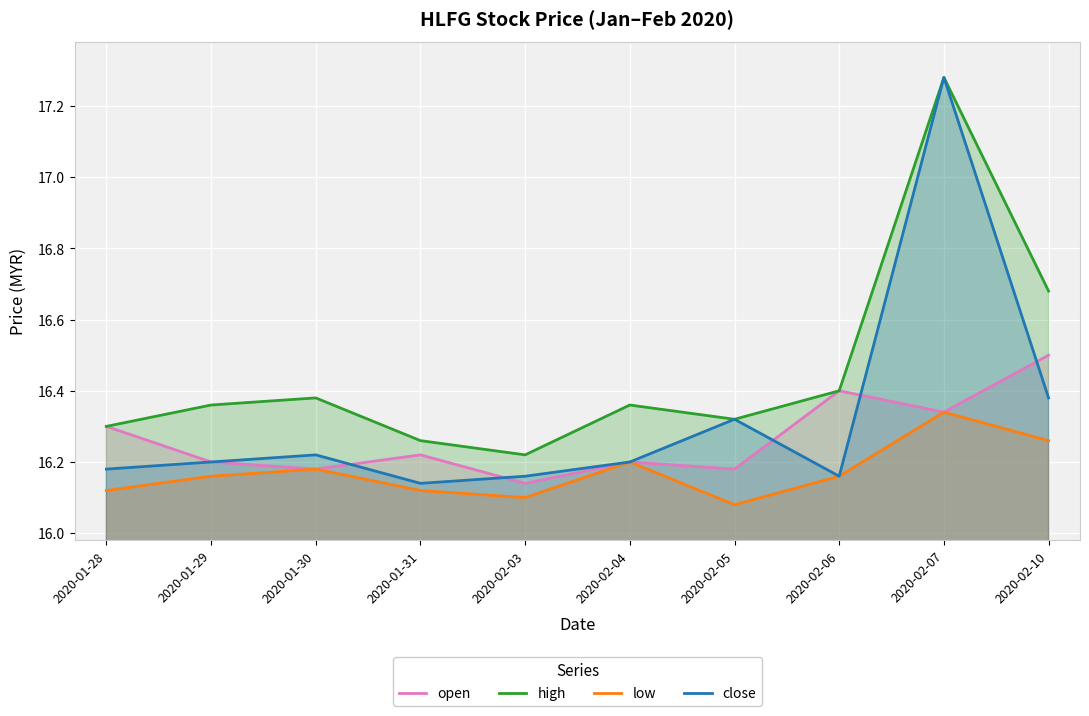

What is the value of the close point at the 9th from the left?

17.3